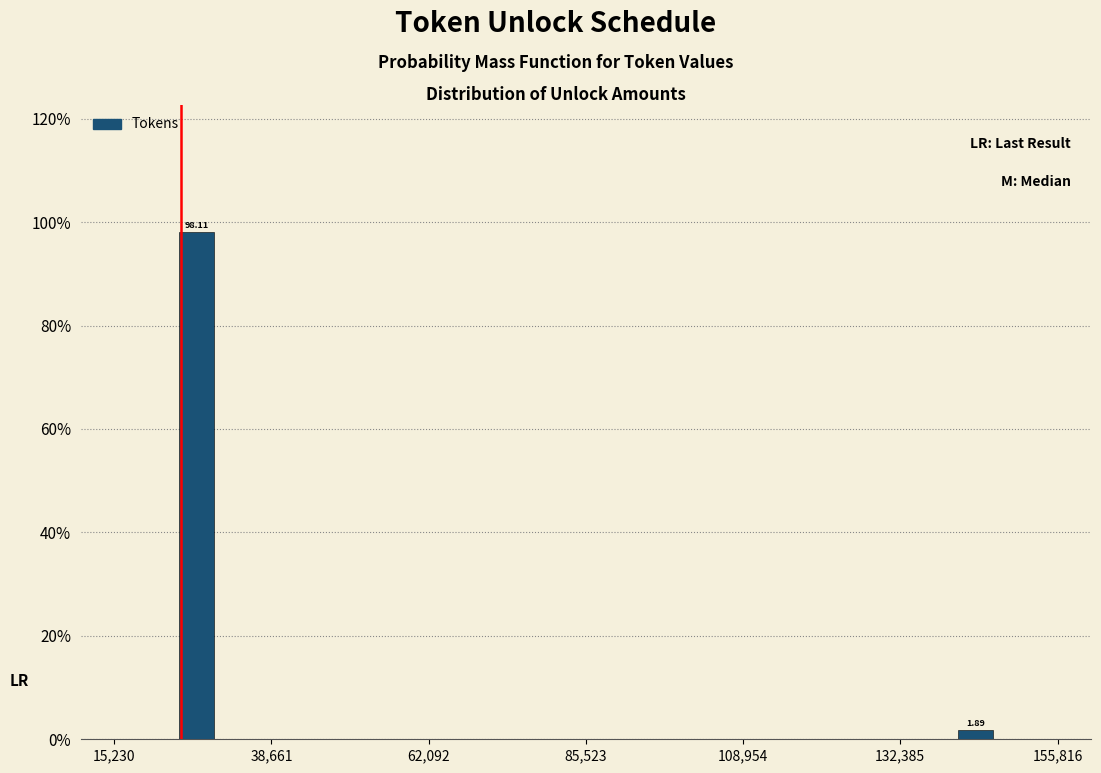

Read against the x-axis, roughly where is the centre of the tallest bar?

25000